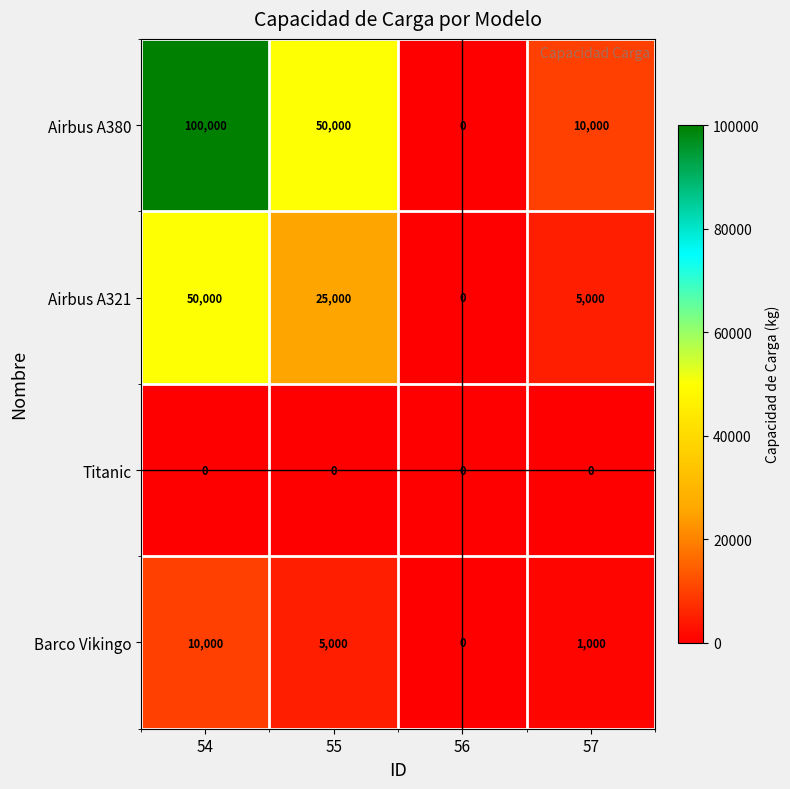

Which series has the largest range (max minus min)?

Airbus A380